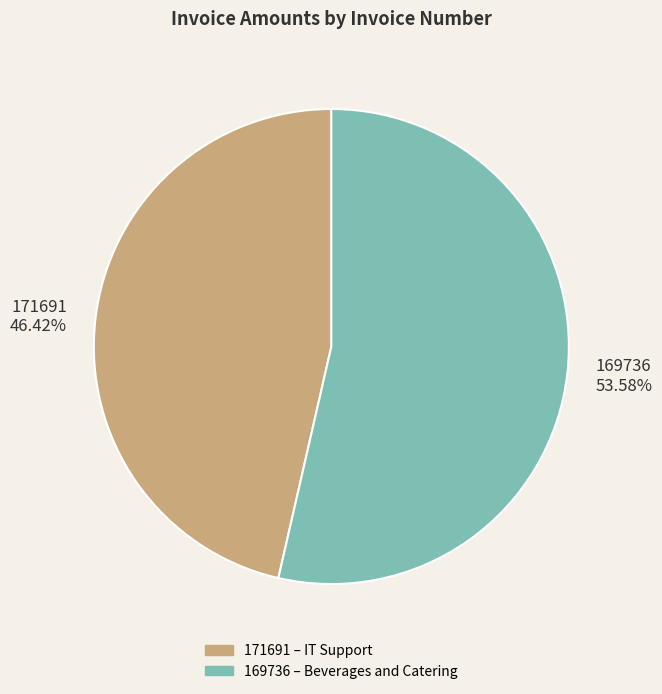

To the nearest percent, what is the difference between the 171691 and 169736 slice percentages?

7%